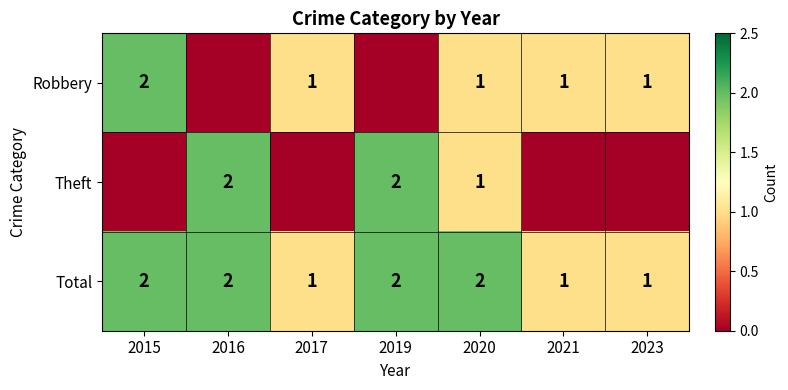

The value of Theft at 2020 is 1. True or false?

True